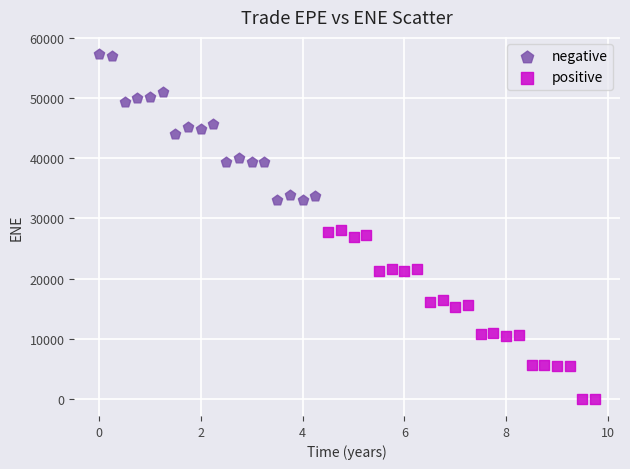

Which series contains the lowest Y value?

positive